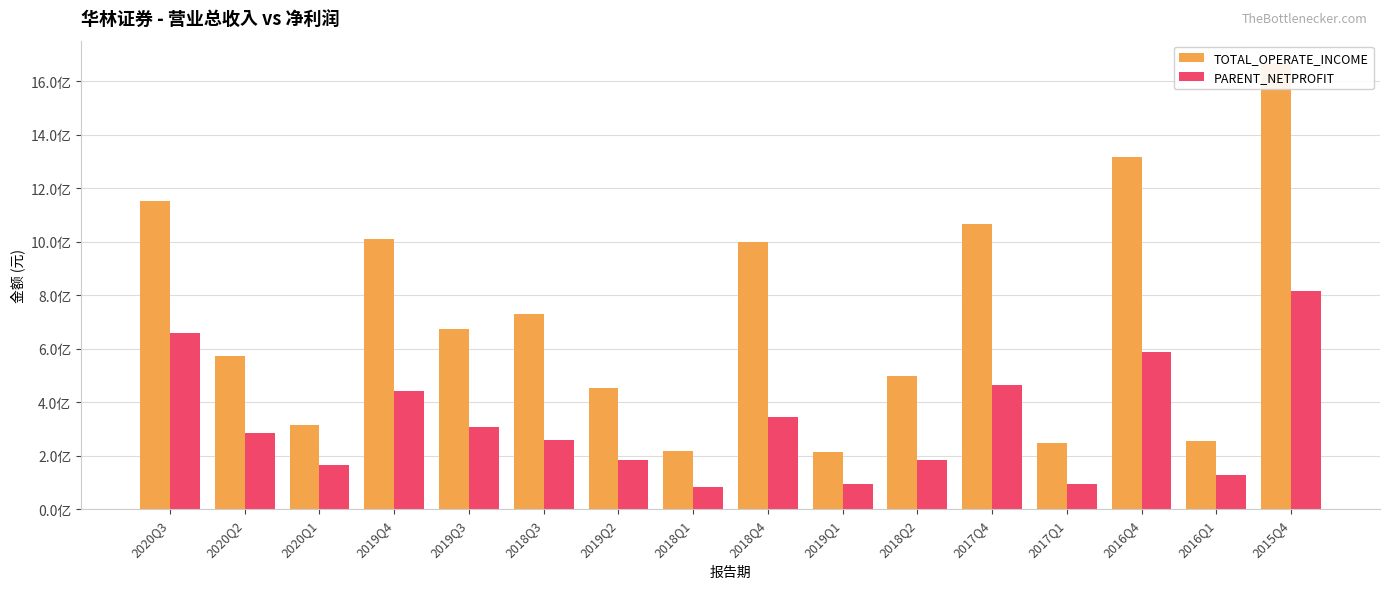

What is the total value across all series at 2019Q1?

307167889.6